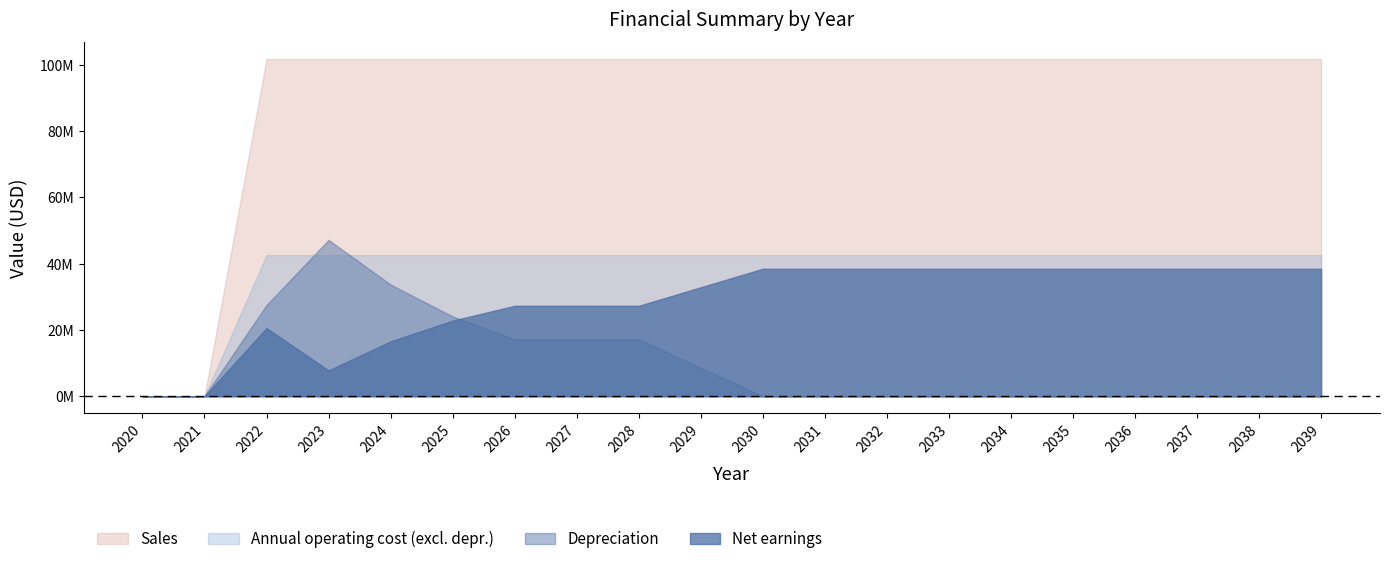

The Sales series shows 0.0 at 2020. True or false?

True